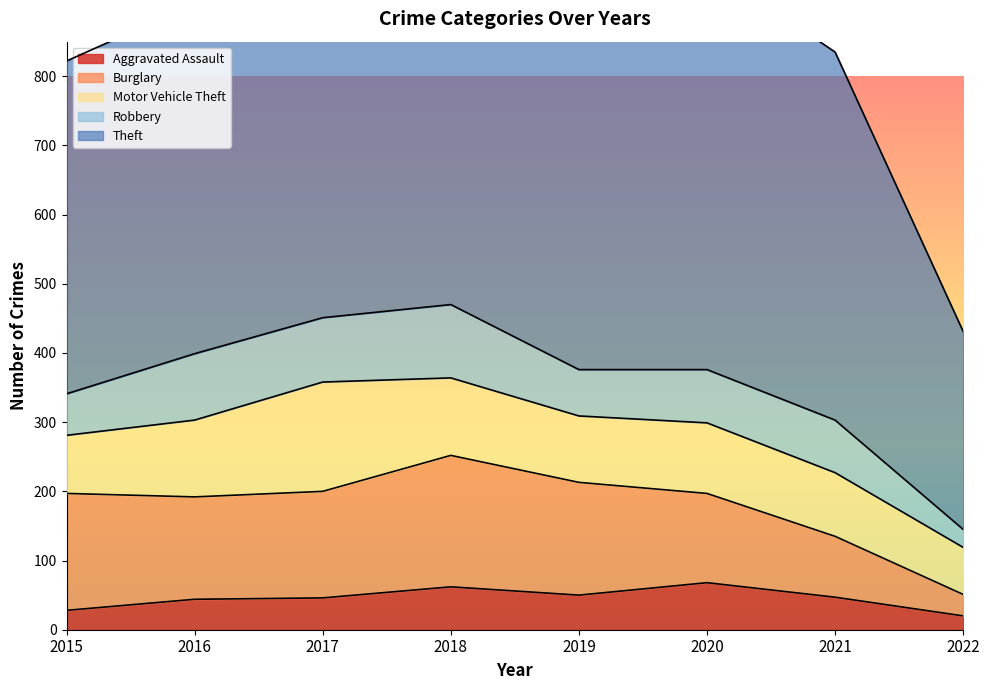

True or false: Theft and Burglary cross at least once.

False